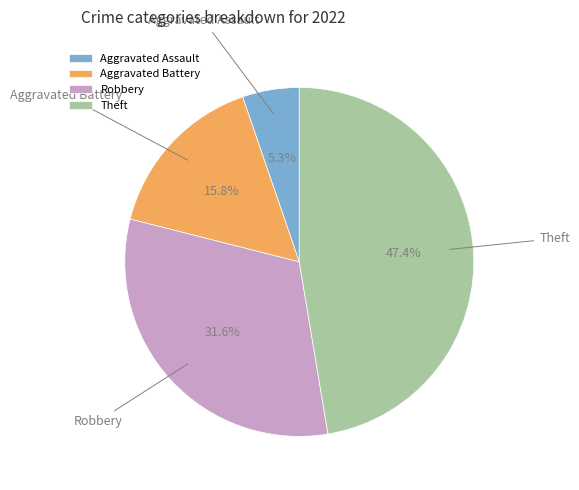

To the nearest percent, what percentage of the pie is Aggravated Assault?

5%